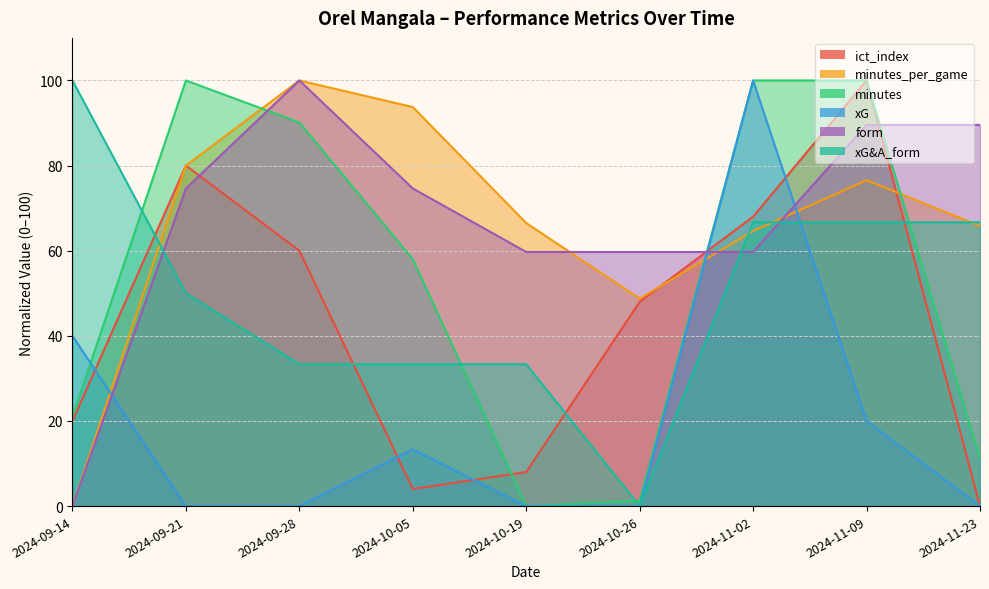

Reading right to left, what are all the values shown in this chart?

ict_index: 2024-11-23=0.0	2024-11-09=100.0	2024-11-02=68.0	2024-10-26=48.0	2024-10-19=8.0	2024-10-05=4.0	2024-09-28=60.0	2024-09-21=80.0	2024-09-14=20.0
minutes_per_game: 2024-11-23=65.8	2024-11-09=76.5	2024-11-02=64.6	2024-10-26=48.8	2024-10-19=66.5	2024-10-05=93.8	2024-09-28=100.0	2024-09-21=80.0	2024-09-14=0.0
minutes: 2024-11-23=11.1	2024-11-09=100.0	2024-11-02=100.0	2024-10-26=1.2	2024-10-19=0.0	2024-10-05=58.0	2024-09-28=90.1	2024-09-21=100.0	2024-09-14=21.0
xG: 2024-11-23=0.0	2024-11-09=20.0	2024-11-02=100.0	2024-10-26=0.0	2024-10-19=0.0	2024-10-05=13.3	2024-09-28=0.0	2024-09-21=0.0	2024-09-14=40.0
form: 2024-11-23=89.6	2024-11-09=89.6	2024-11-02=59.7	2024-10-26=59.7	2024-10-19=59.7	2024-10-05=74.6	2024-09-28=100.0	2024-09-21=74.6	2024-09-14=0.0
xG&A_form: 2024-11-23=66.7	2024-11-09=66.7	2024-11-02=66.7	2024-10-26=0.0	2024-10-19=33.3	2024-10-05=33.3	2024-09-28=33.3	2024-09-21=50.0	2024-09-14=100.0